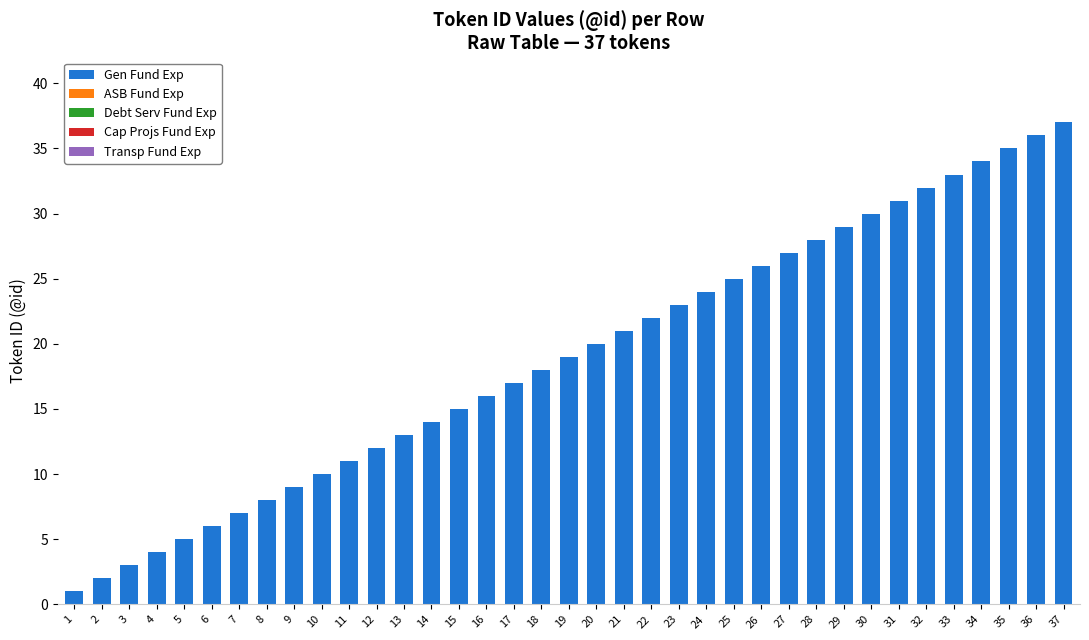

Which label corresponds to the largest value in the chart?

37